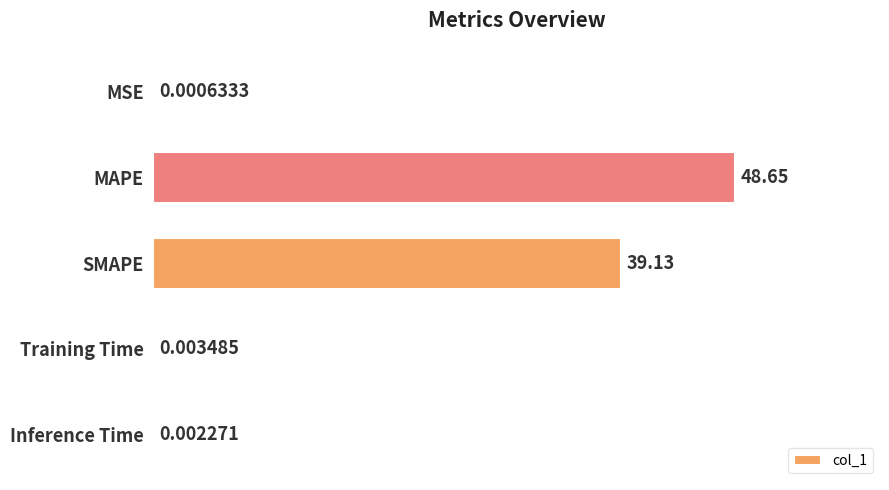

Where is the data nearest to the value 24?

SMAPE